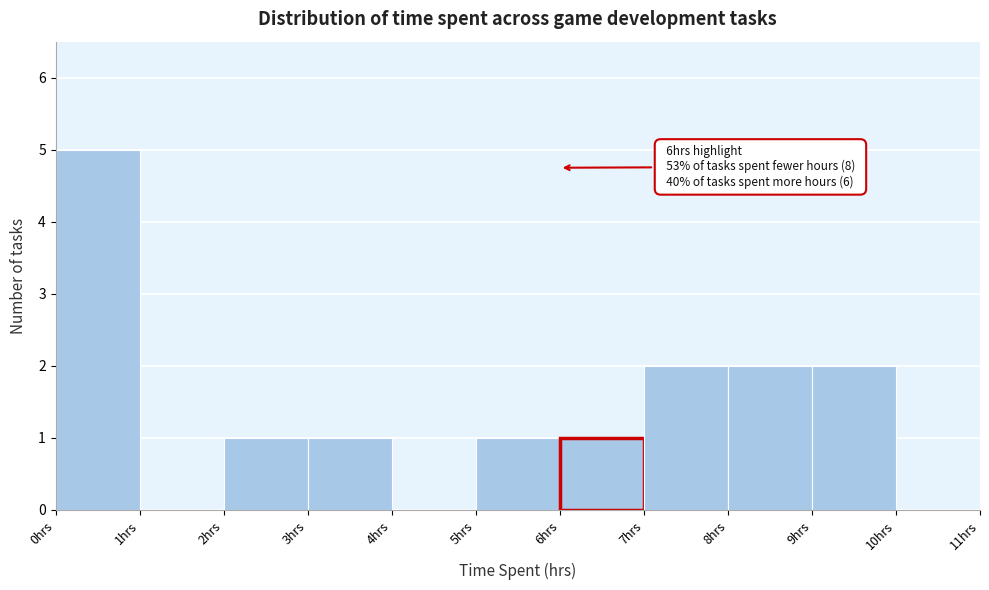

Over which range of the x-axis is the bar tallest?

0 to 1